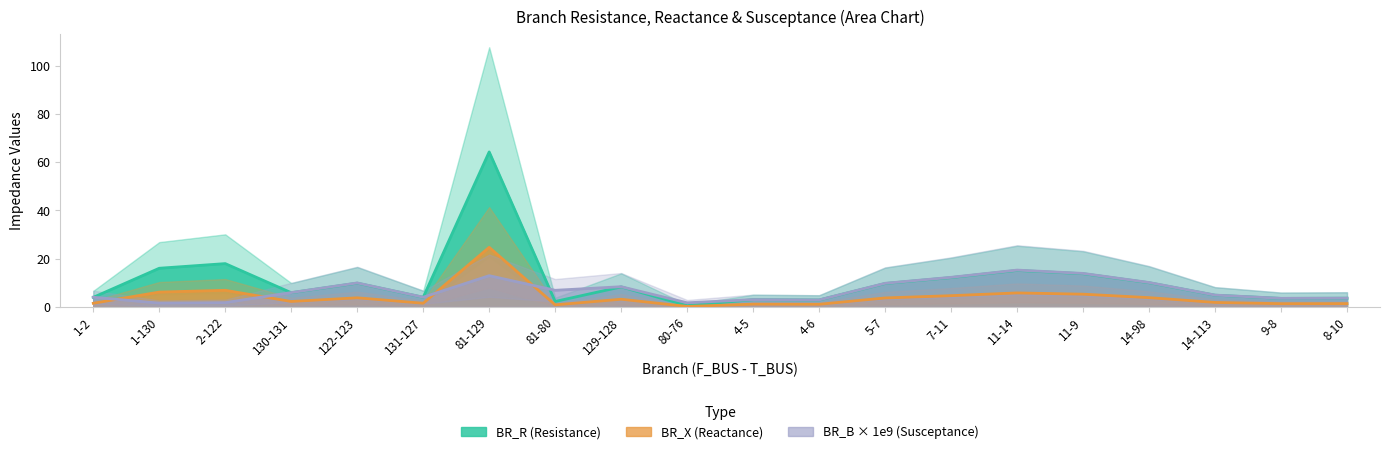

What is the label of the 9th point from the left?

129-128